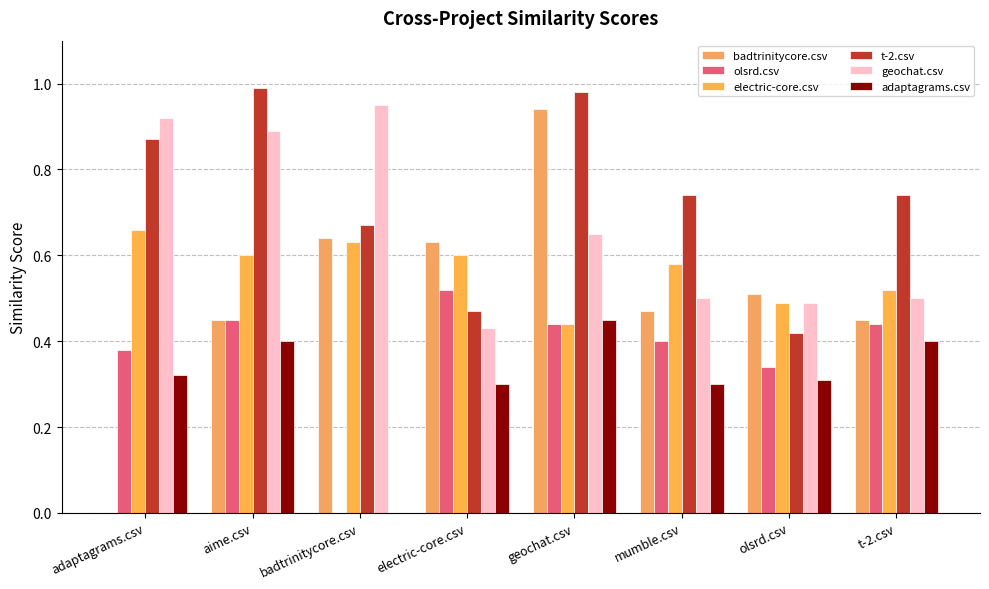

Is it true that electric-core.csv equals 0.6 at electric-core.csv?

True